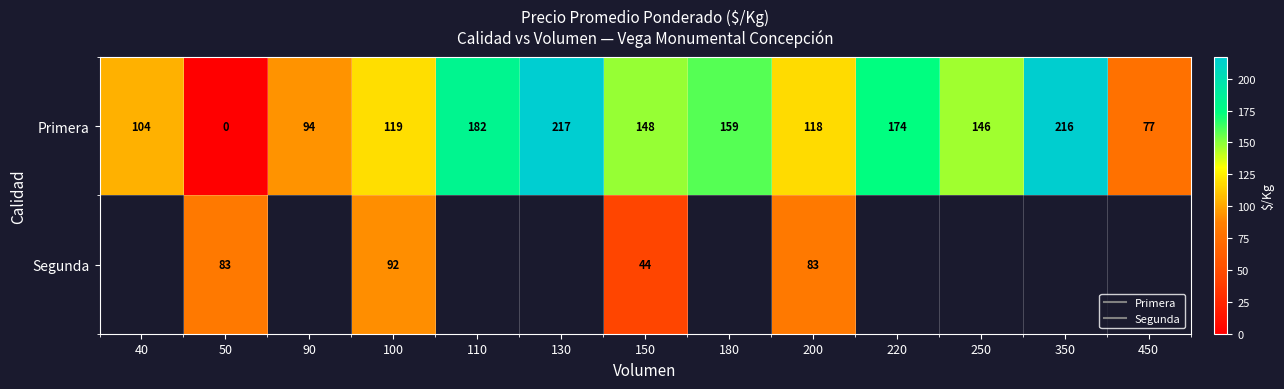

Which has a higher value, 350 or 40?

350